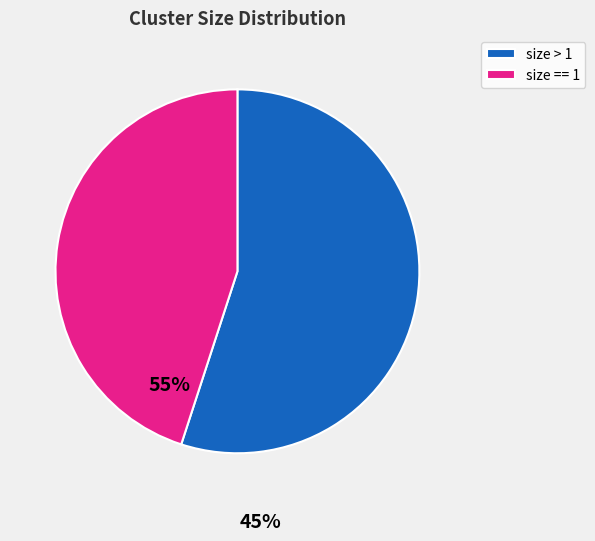

Rank the categories by value from lowest to highest.

size == 1, size > 1